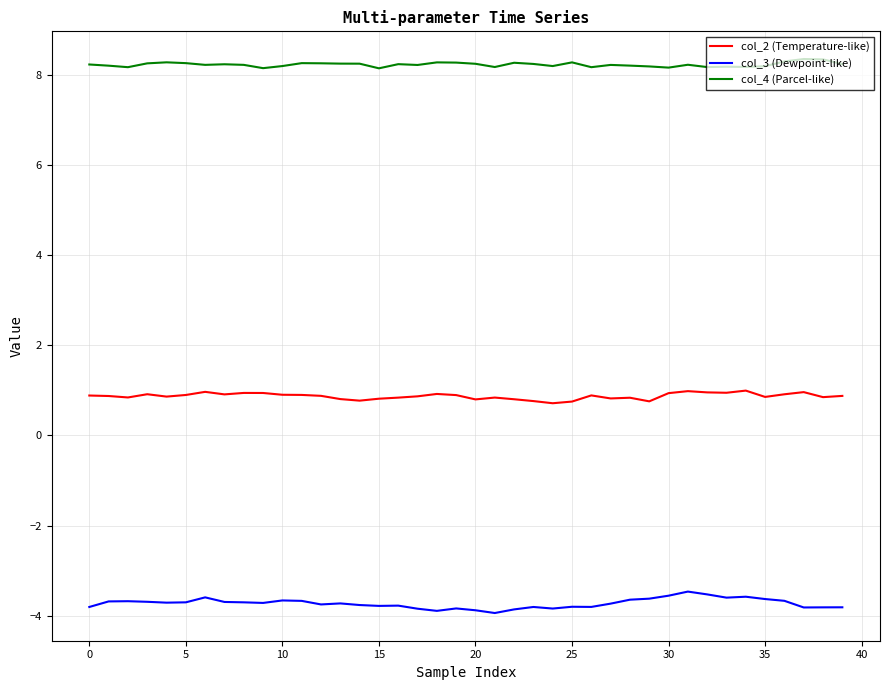

How many col_4 (Parcel-like) values are between 8 and 9?

40